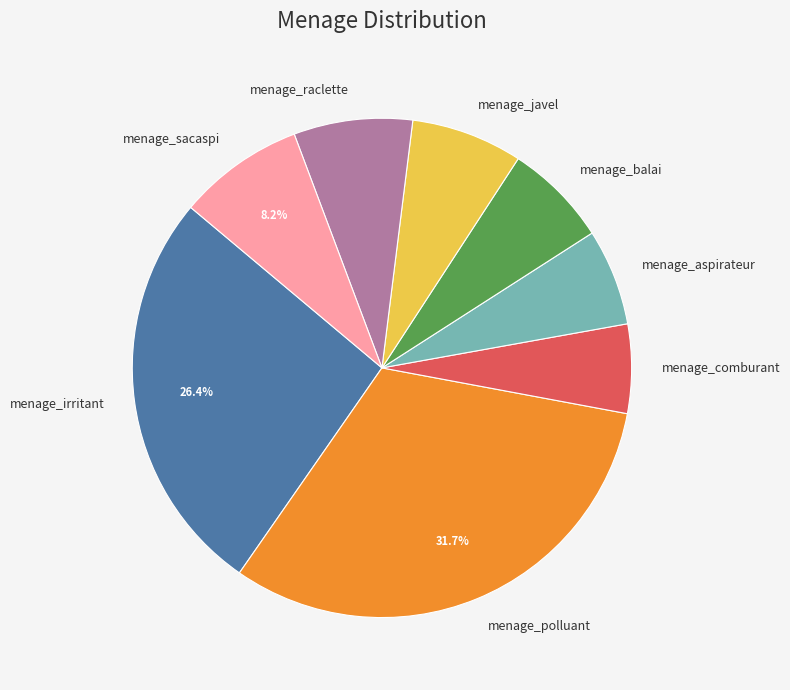

Count the number of slices in the pie.

8